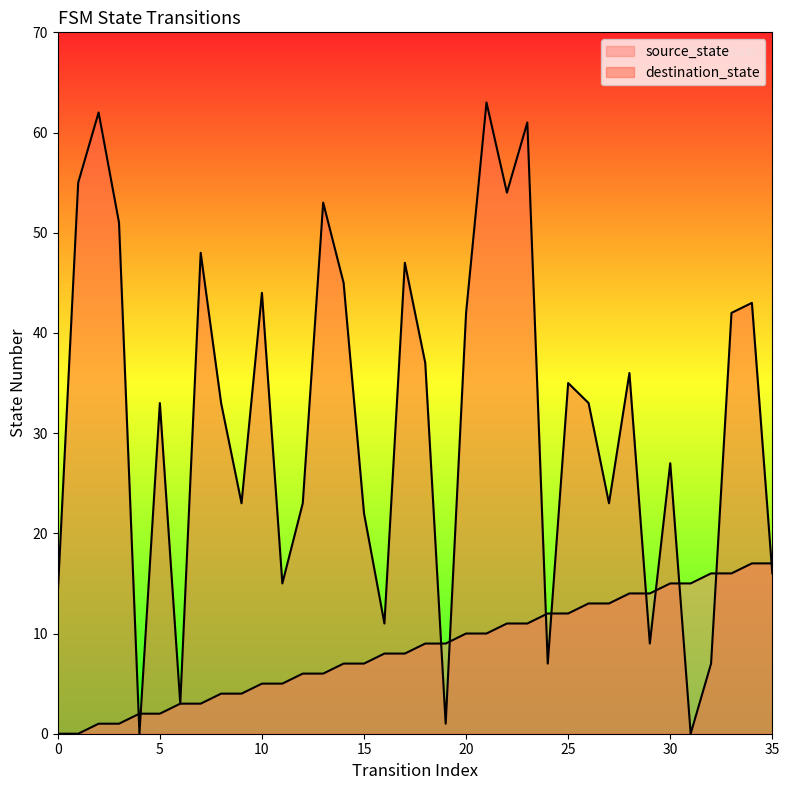

At which label does destination_state reach its minimum?

4